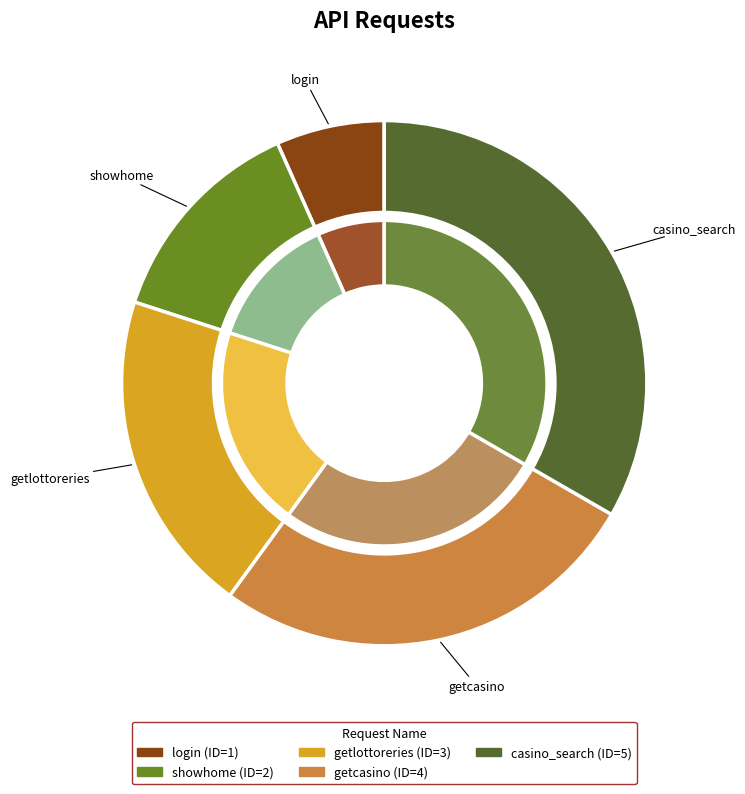

Which category has the biggest portion of the pie?

casino_search